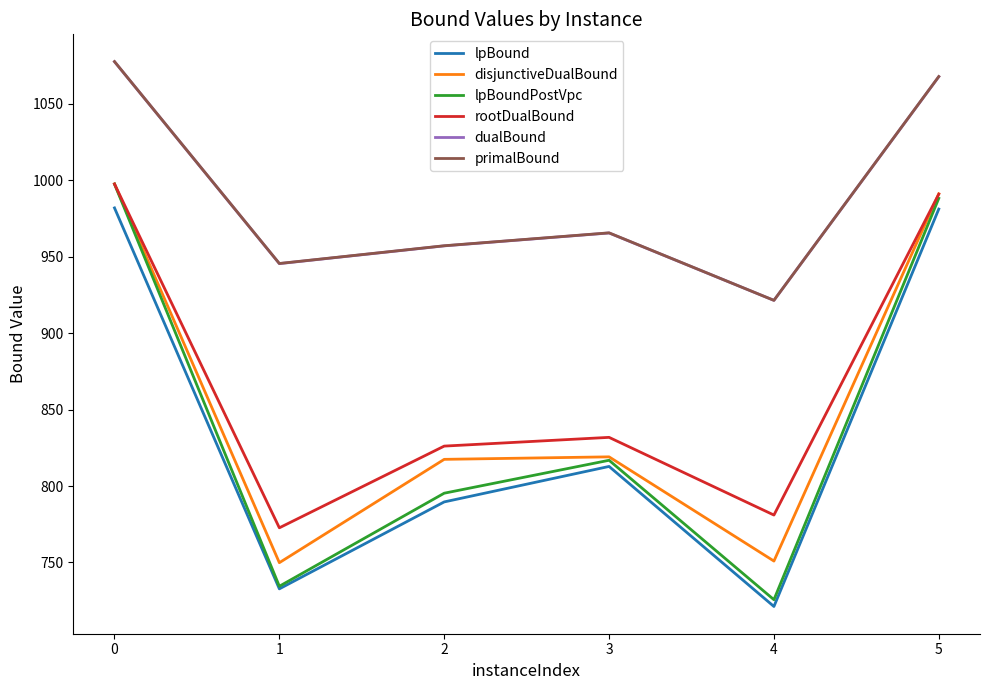

Which category has the highest value across all series?

0